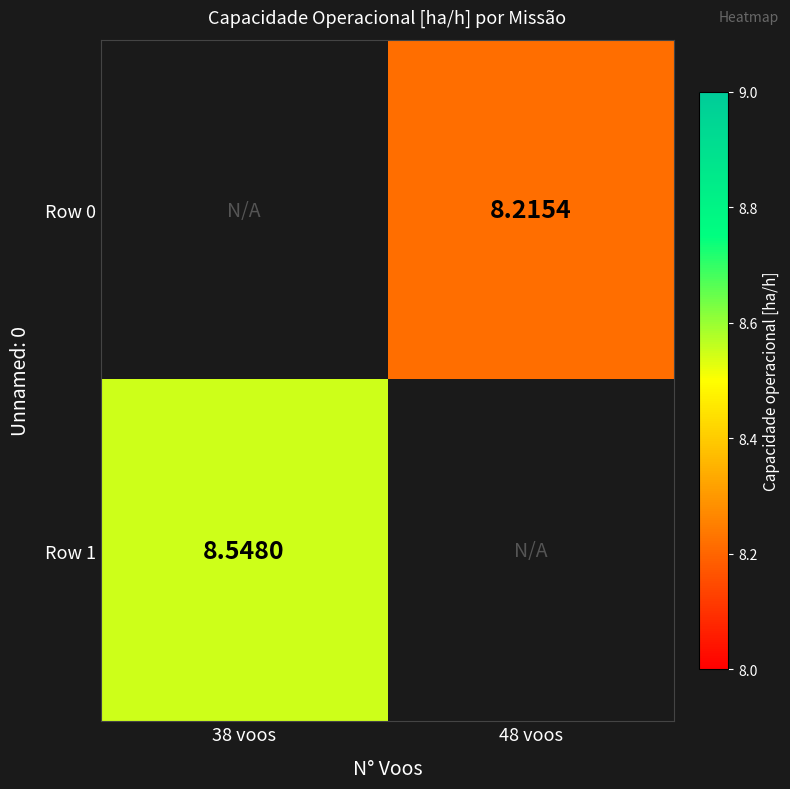

Is the value of Row 1 at 38 voos greater than the value of Row 0 at 48 voos?

Yes